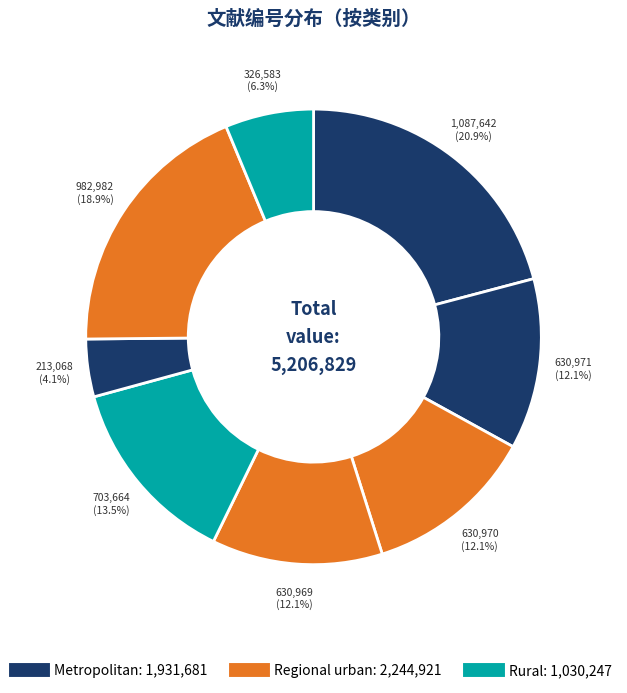

Is there a majority slice in this chart?

No